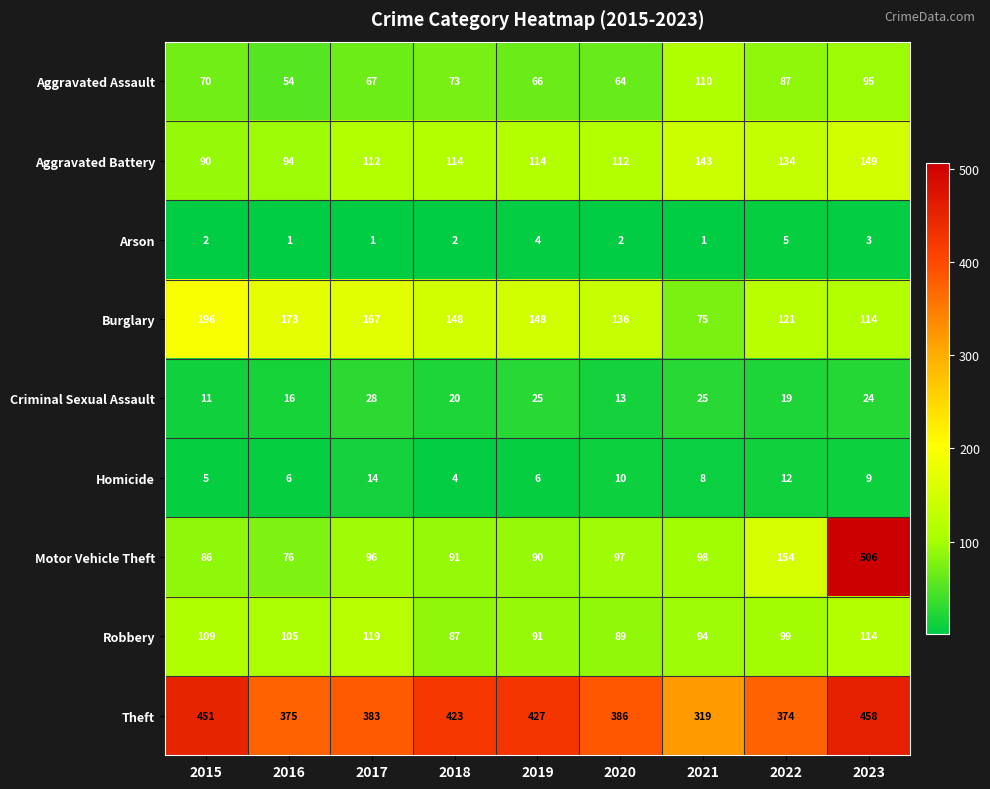

Which category has the highest value in the Arson series?

2022